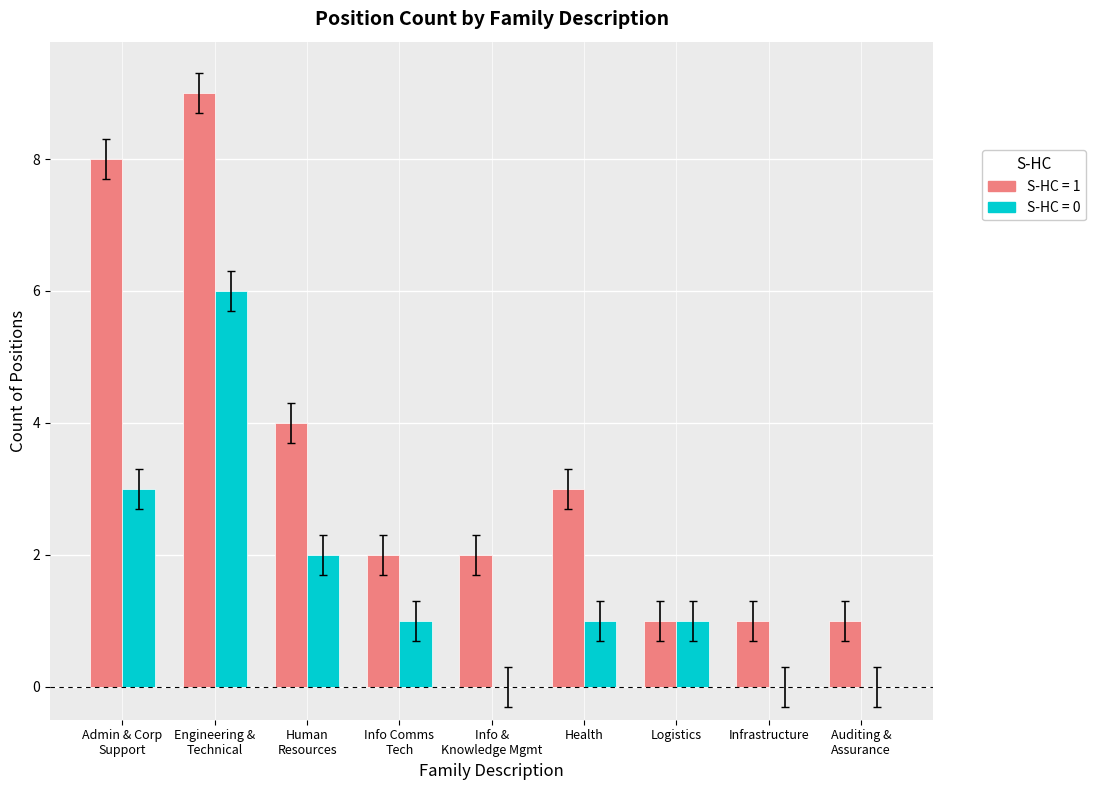

At which category is the sum across all series the highest?

Engineering &
Technical